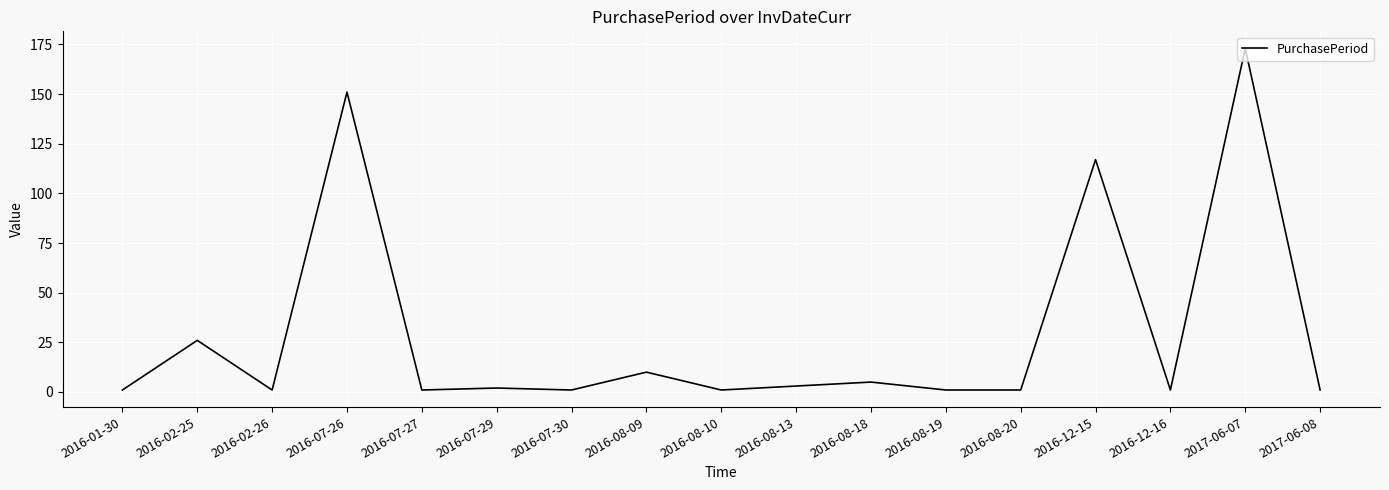

What is the maximum value shown in the chart?

173